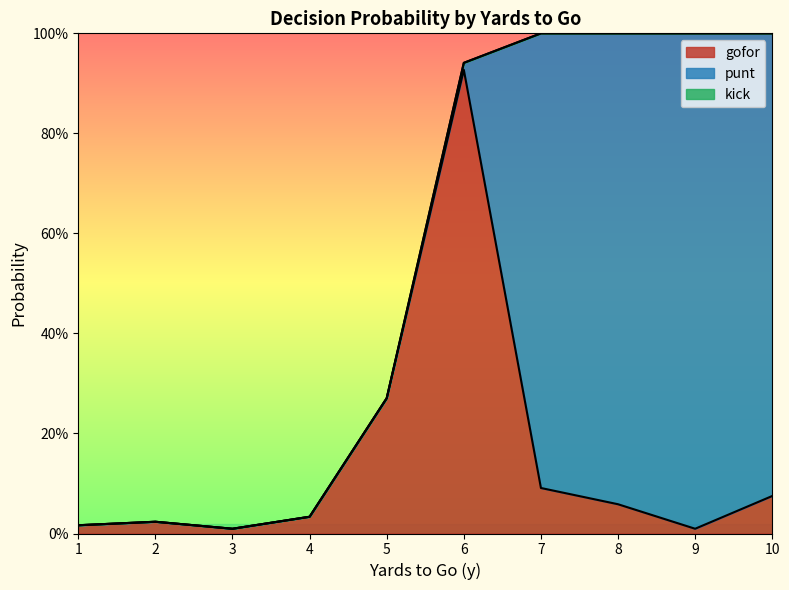

At how many categories does at least one series exceed 0?

10